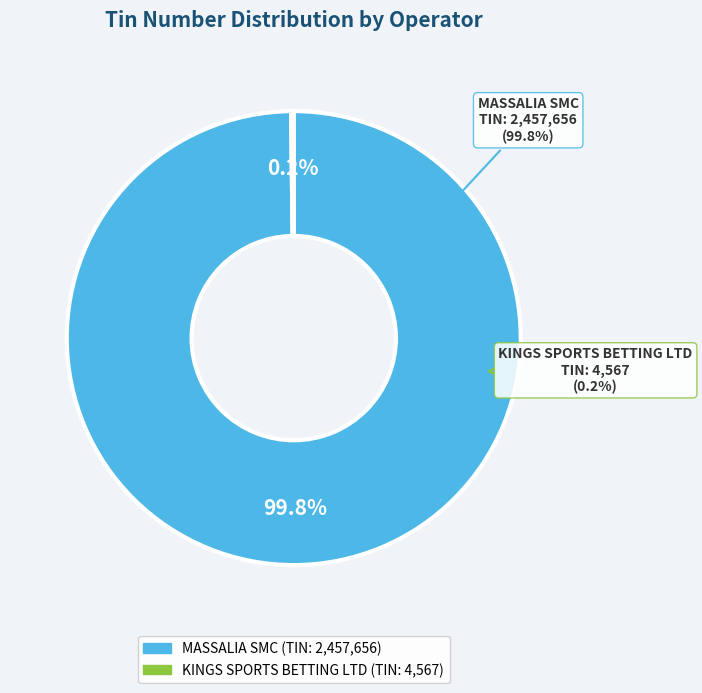

To the nearest percent, what is the difference between the largest and smallest slice percentages?

100%